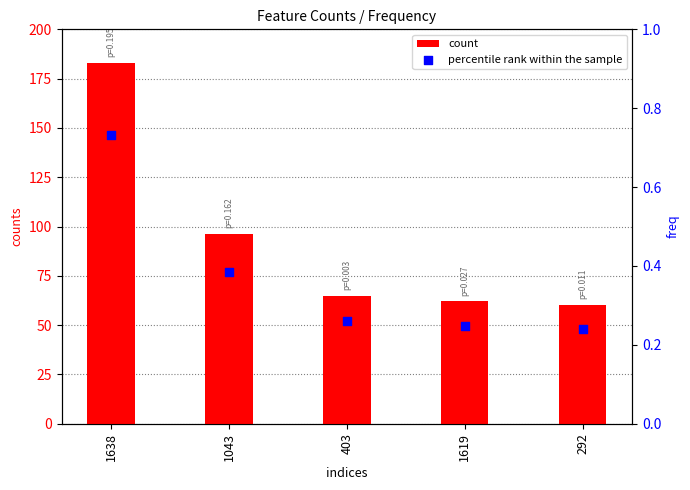

Which series reaches the minimum Y coordinate?

percentile rank within the sample